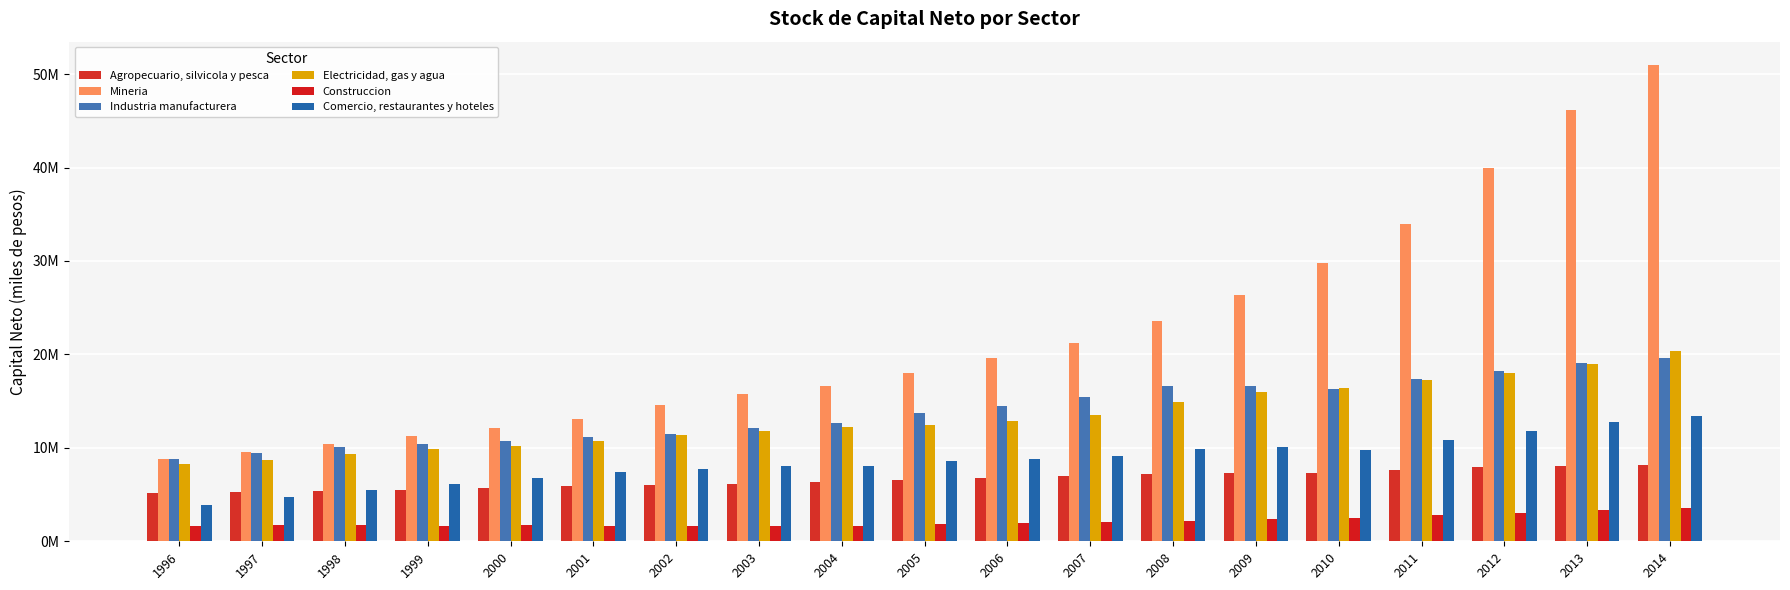

Are the bars grouped side by side (vs. stacked)?

Yes